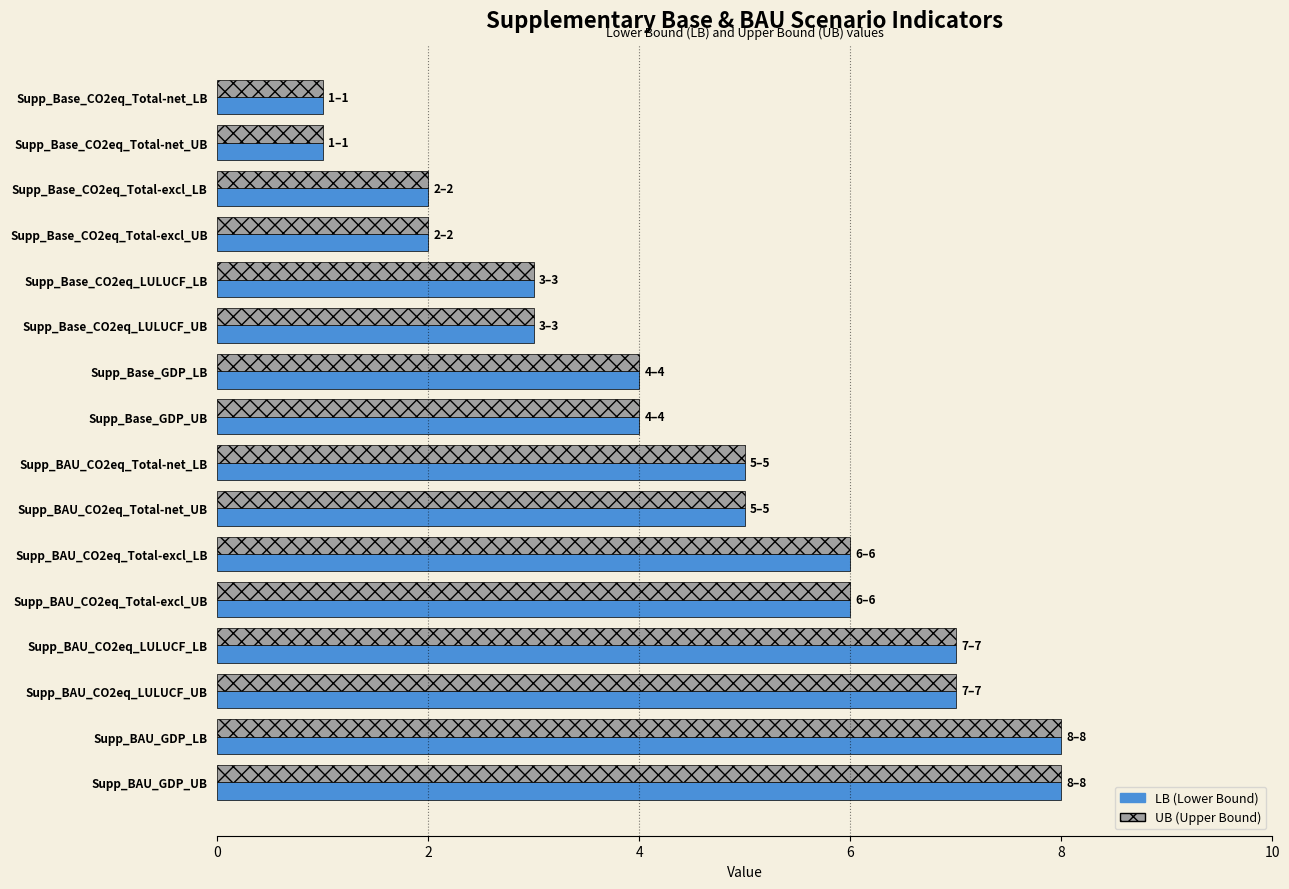

What is the total value across all series at Supp_Base_GDP_LB?

8